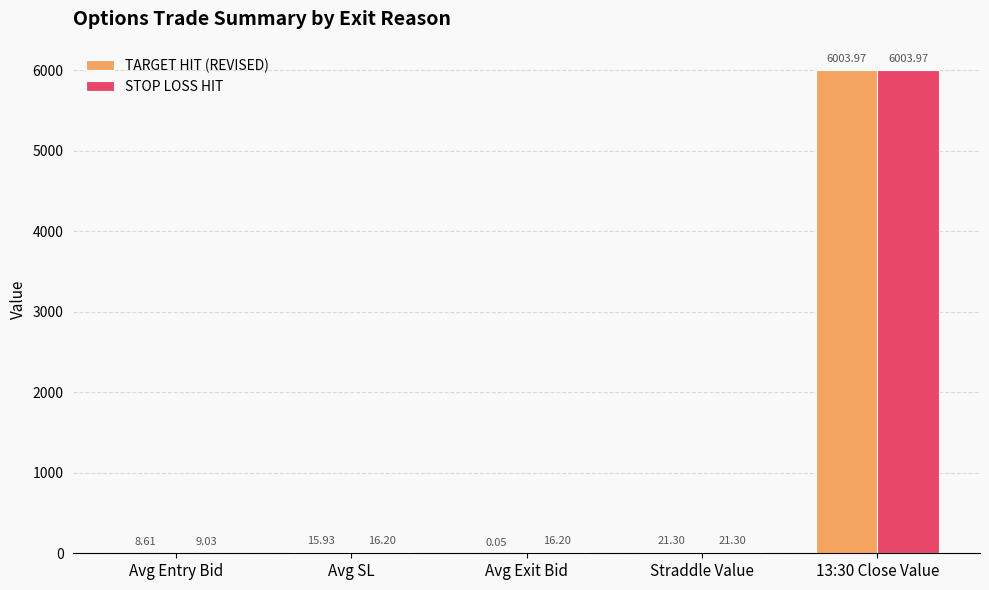

What value does the STOP LOSS HIT series have at Avg SL?

16.2